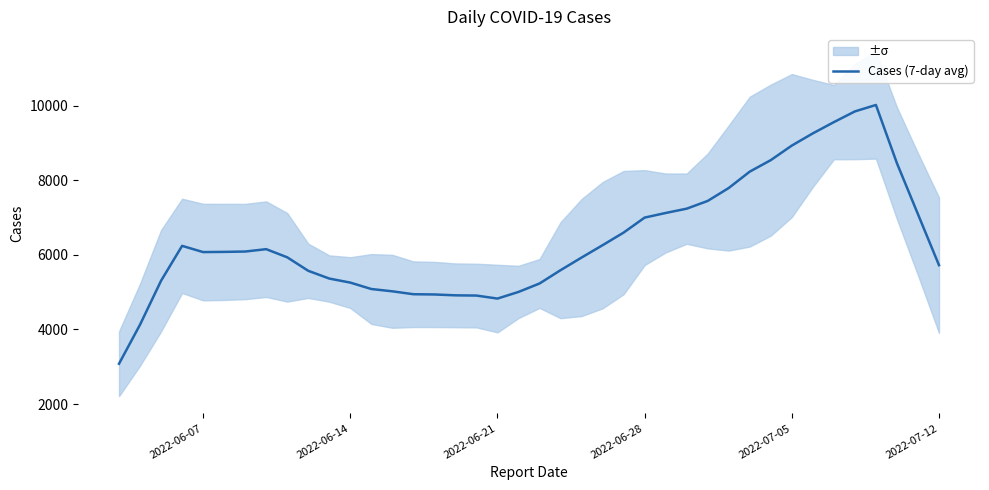

What is the highest value of the Cases (7-day avg) series?

10017.6